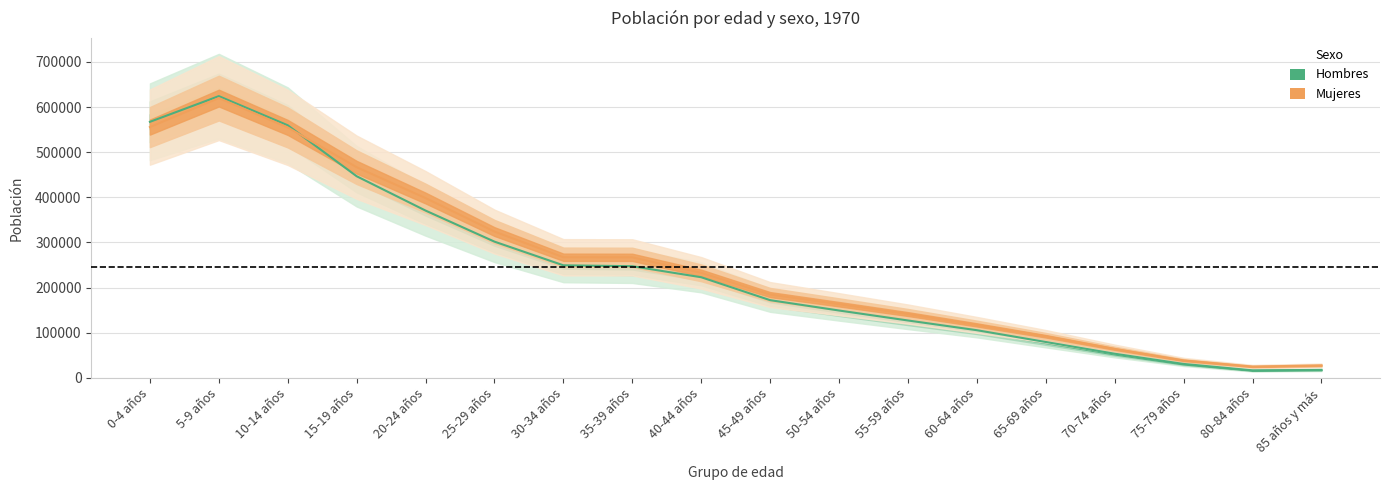

Which series has the largest total across all categories?

Mujeres